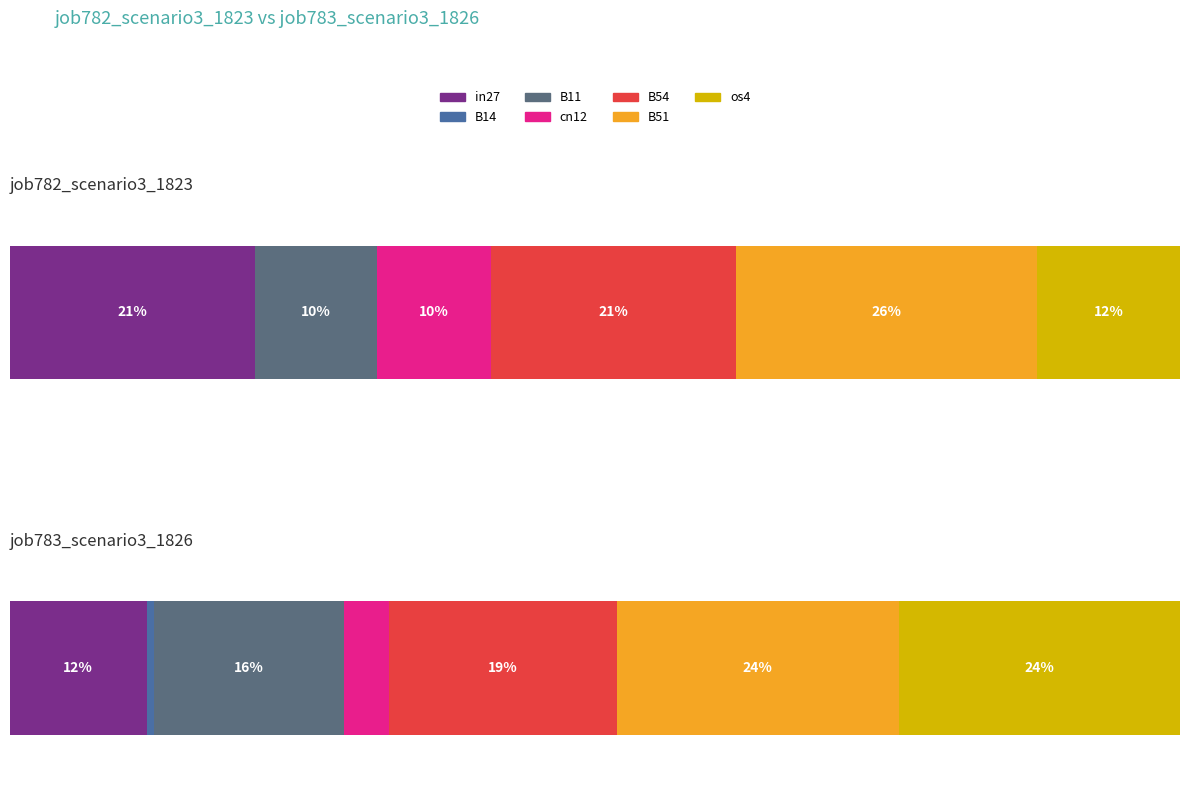

Is the value of job782_scenario3_1823 at B51 greater than the value of job783_scenario3_1826 at in27?

Yes